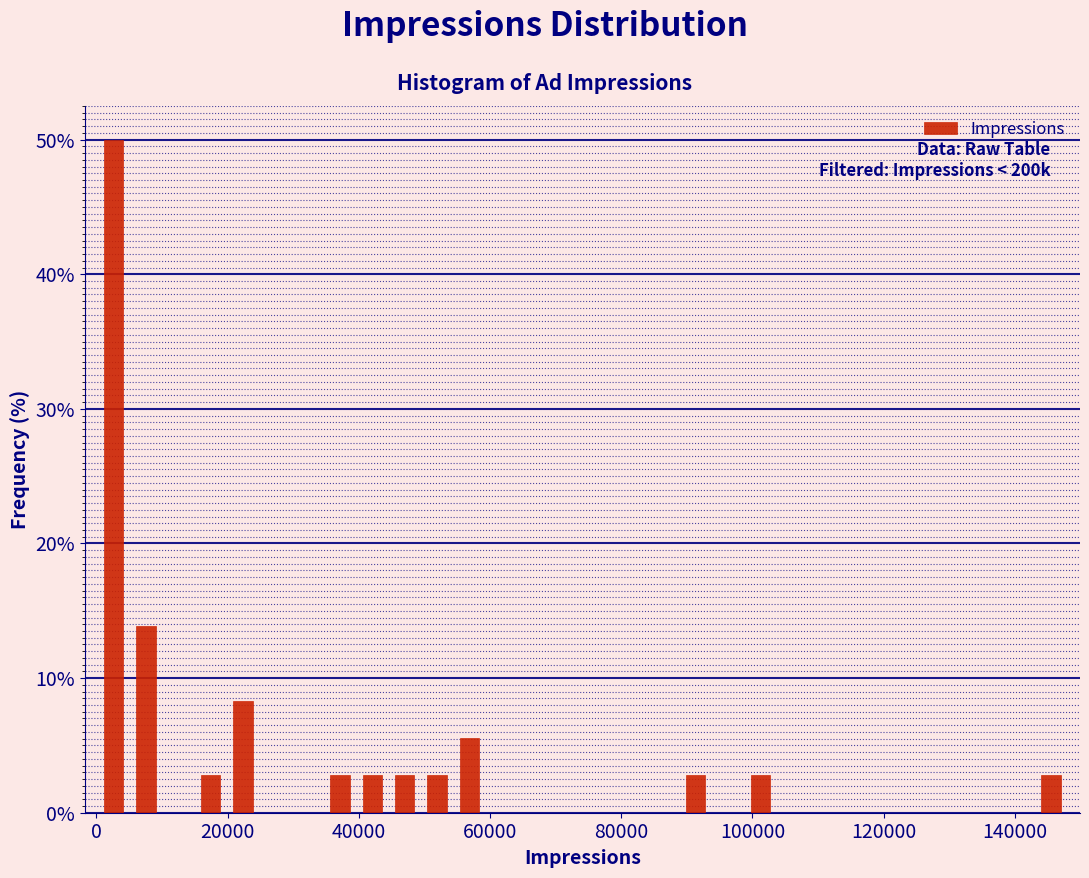

Read against the x-axis, roughly where is the centre of the tallest bar?

2000